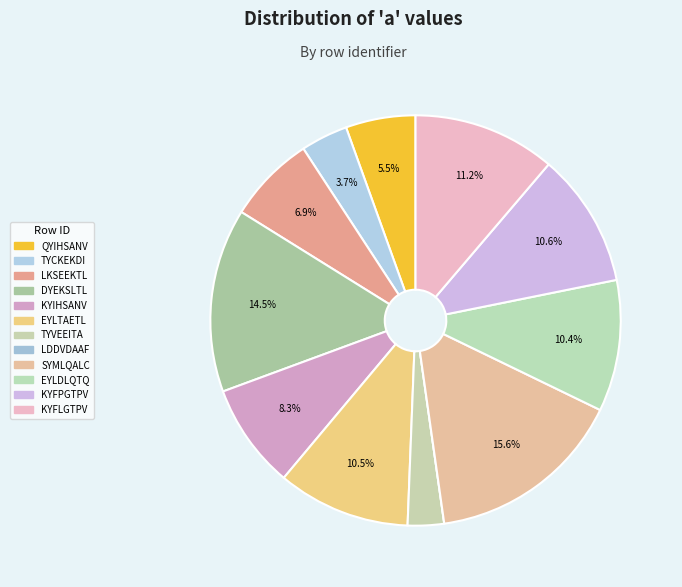

How many slices are in this pie chart?

12